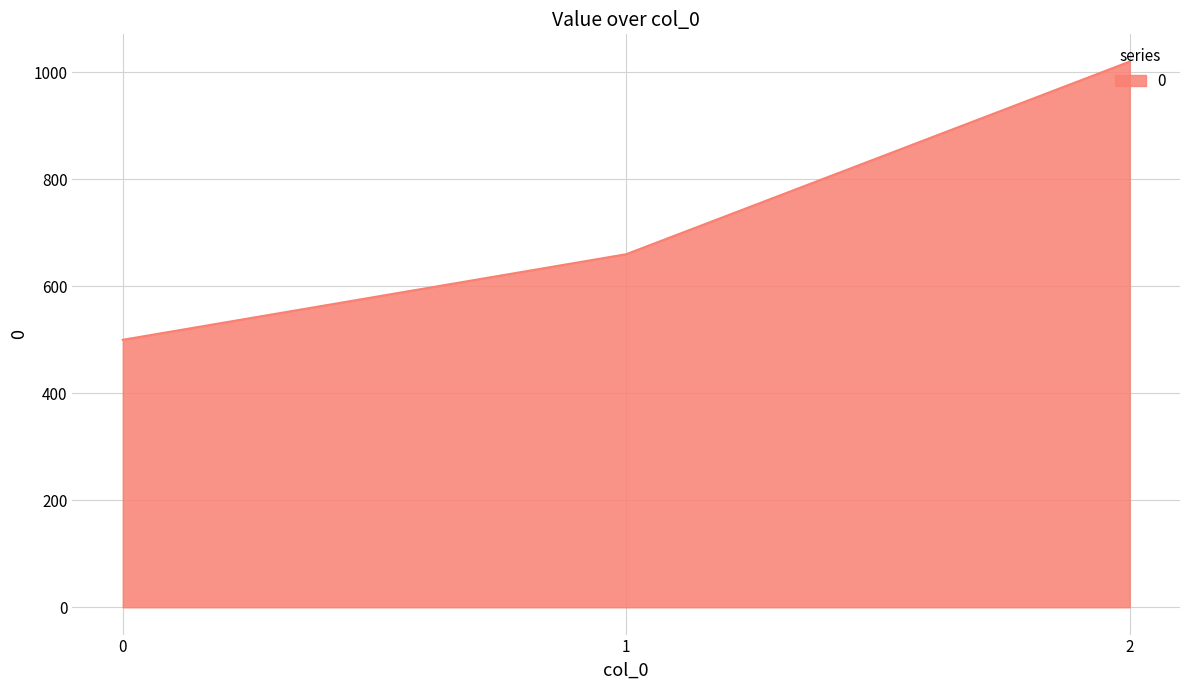

What is the ratio of the value at 1 to the value at 0?

1.3